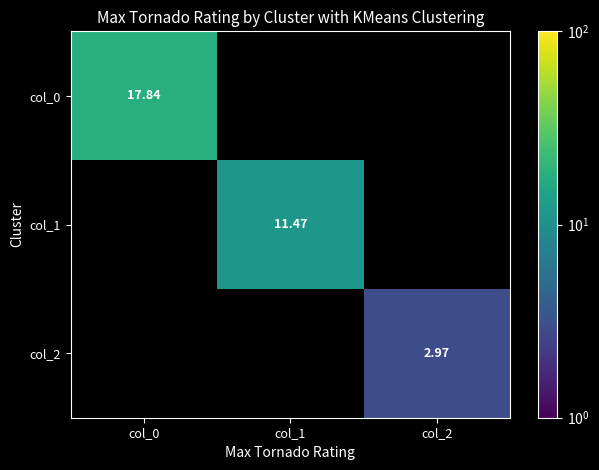

Is the value of col_1 at col_0 greater than the value of col_0 at col_2?

No